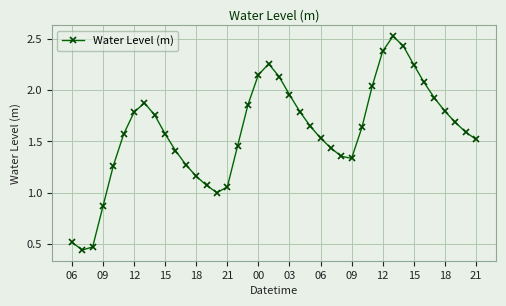

True or false: there are more than 2 points higher than both neighbors.

True